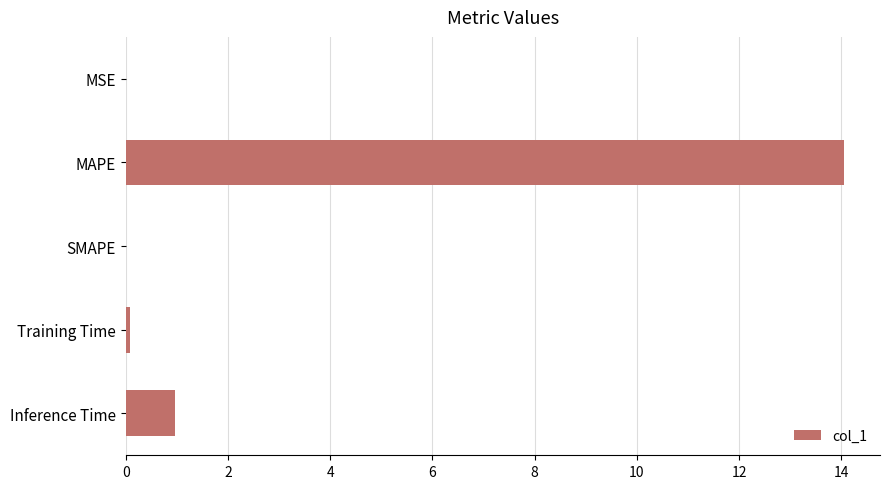

Between Inference Time and MSE, which is larger?

Inference Time